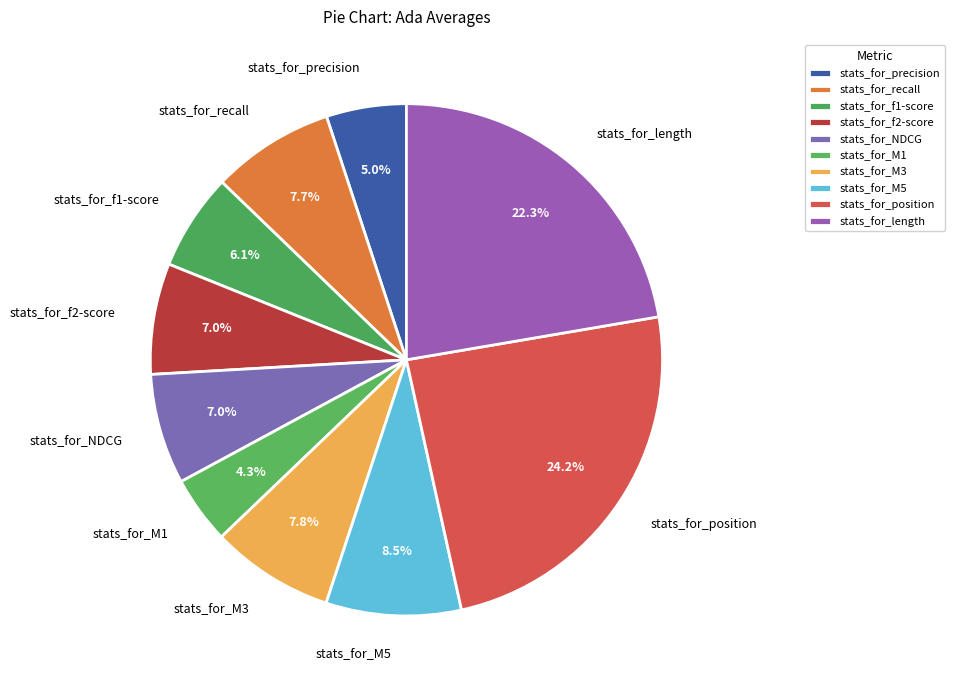

What is the smallest slice in the pie chart?

stats_for_M1